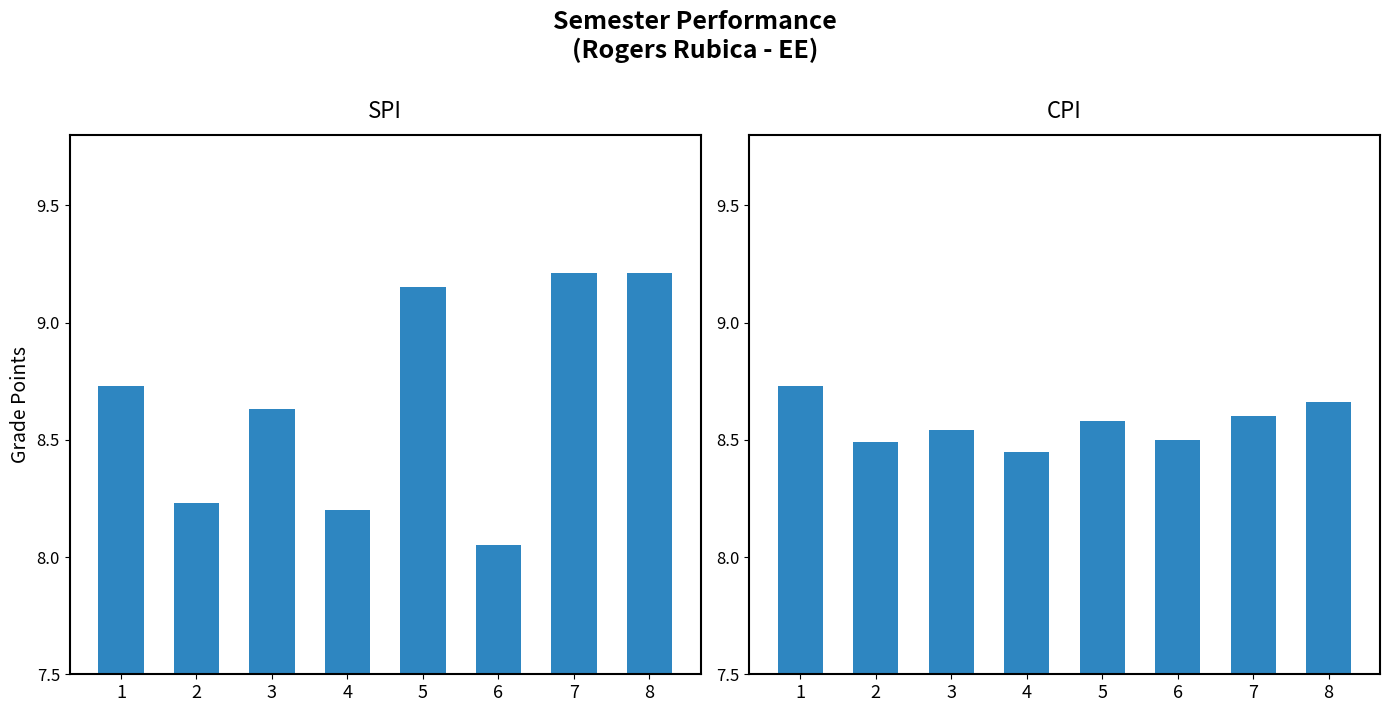

The SPI series shows 8.2 at 2. True or false?

True